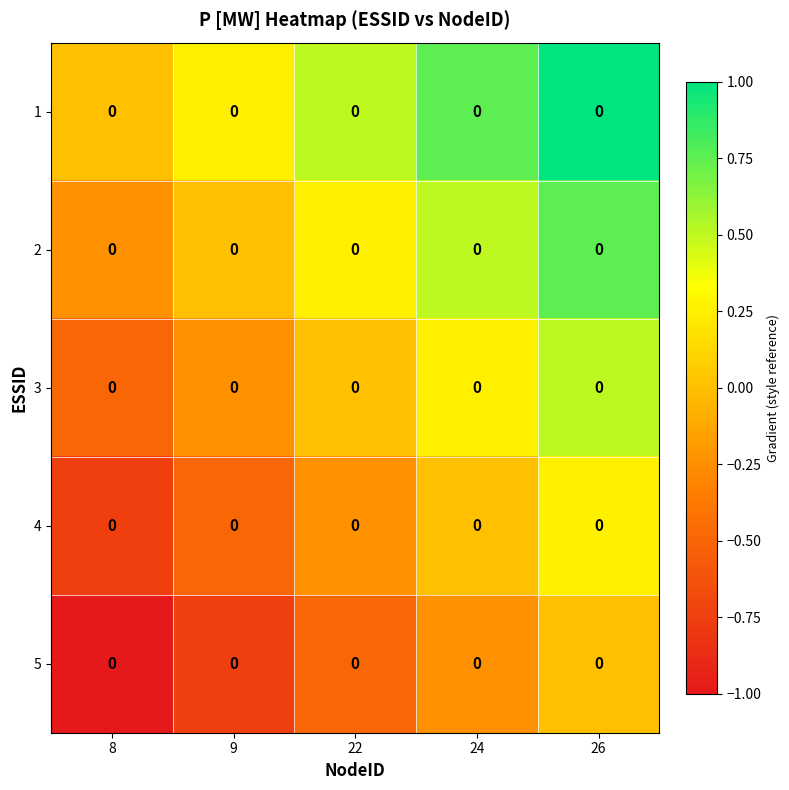

What is the approximate value of 2 at 26?

0.8